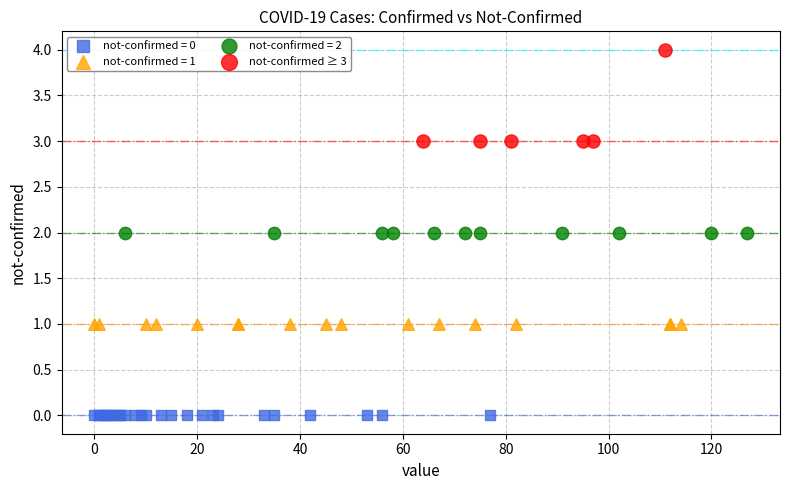

Which series contains the lowest Y value?

not-confirmed = 0